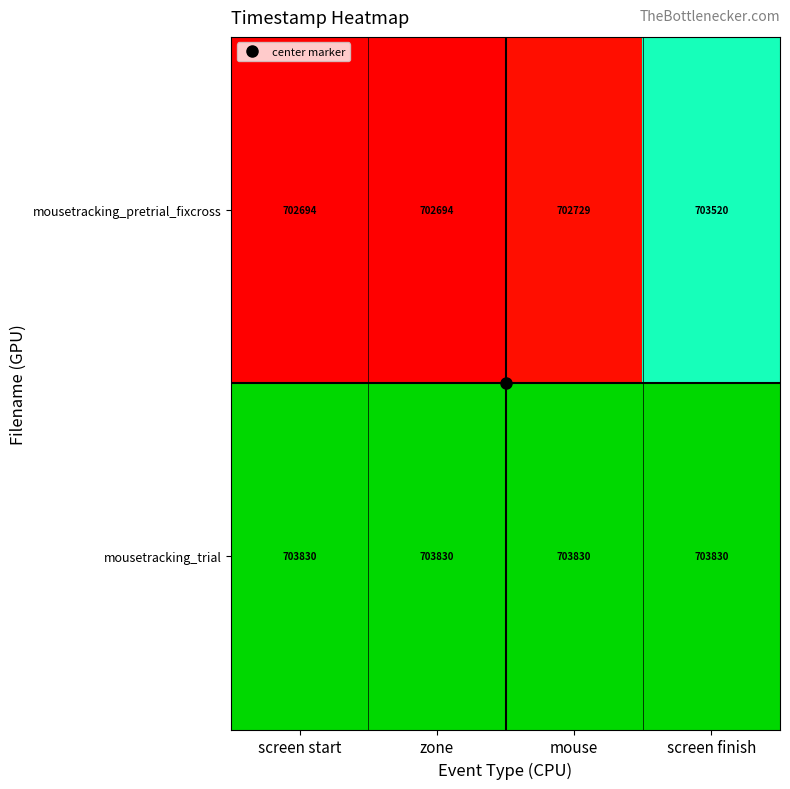

Rank the series at zone from lowest to highest value.

mousetracking_pretrial_fixcross, mousetracking_trial